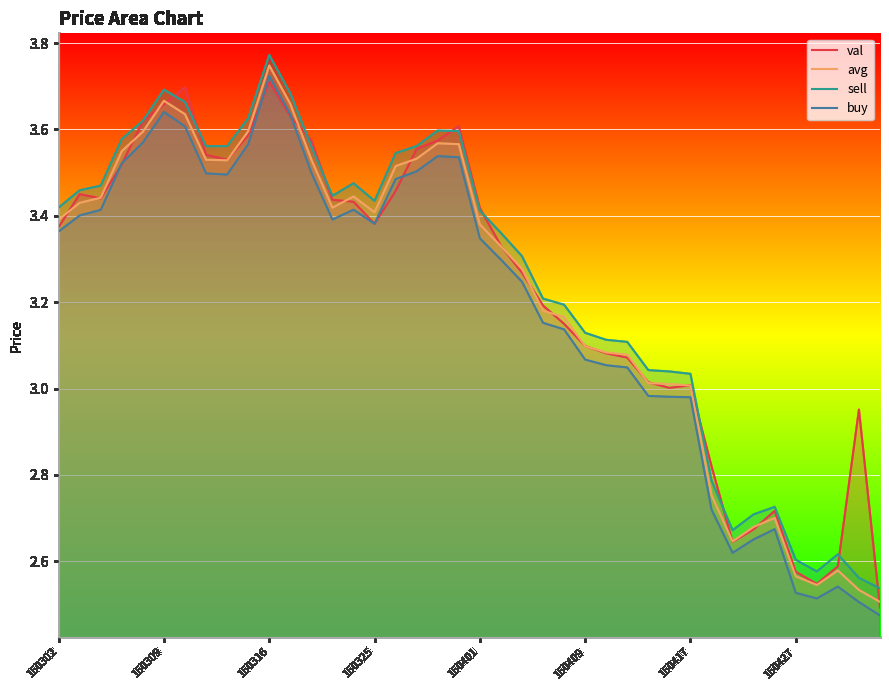

How many values in the avg series are below 3?

9